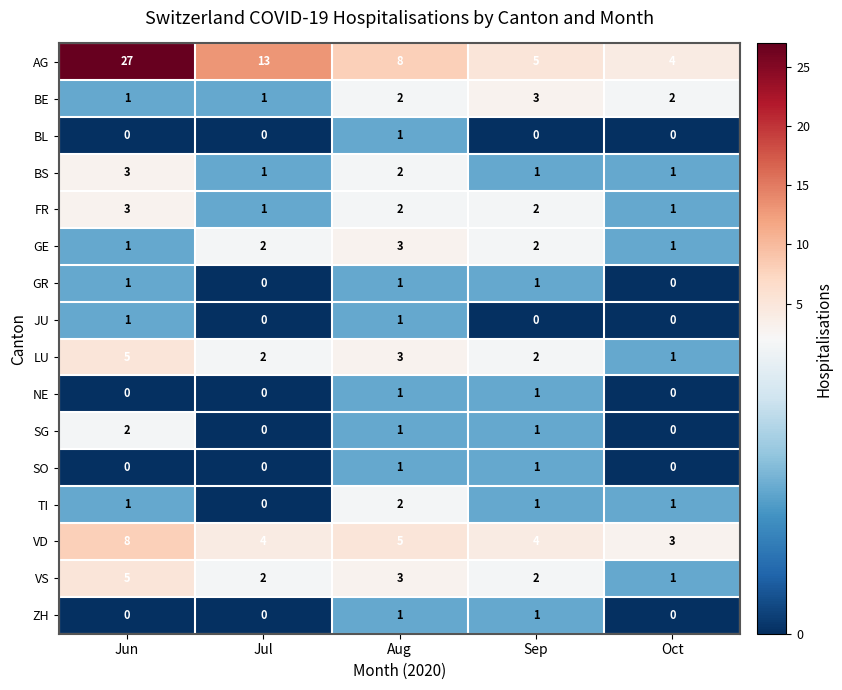

Which series has the largest total across all categories?

AG